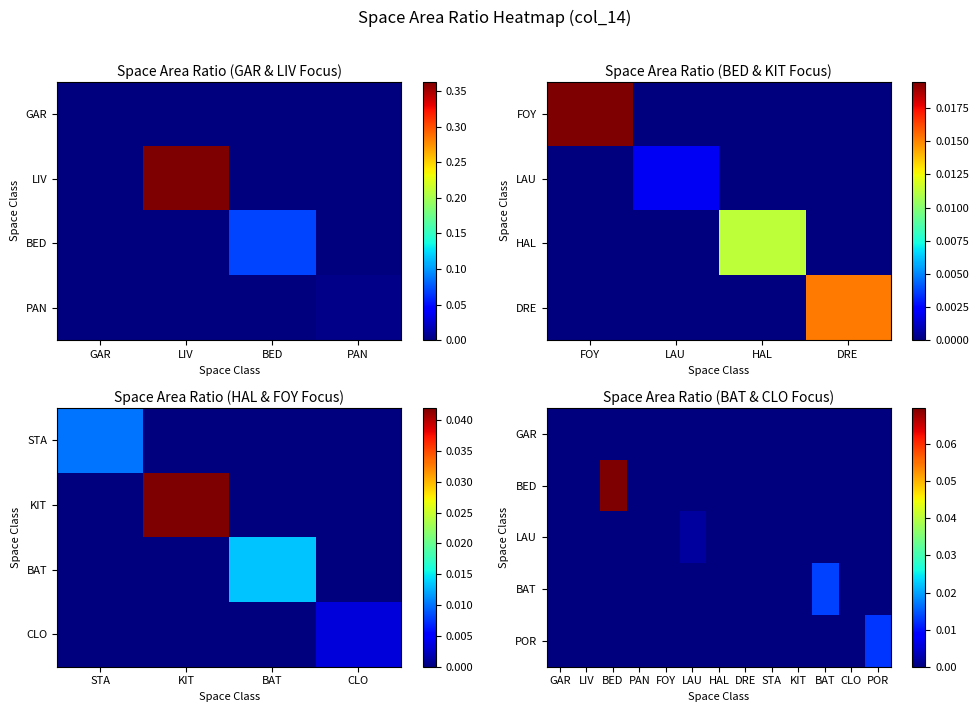

At which category does the chart reach its peak across all series?

BED